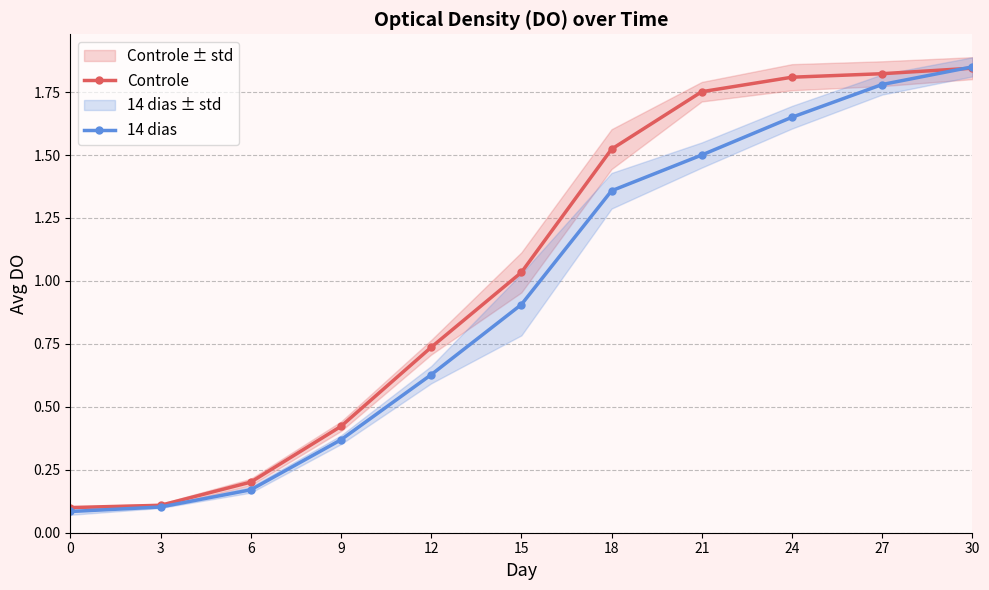

Is the value of Controle at 9 greater than the value of 14 dias at 6?

Yes